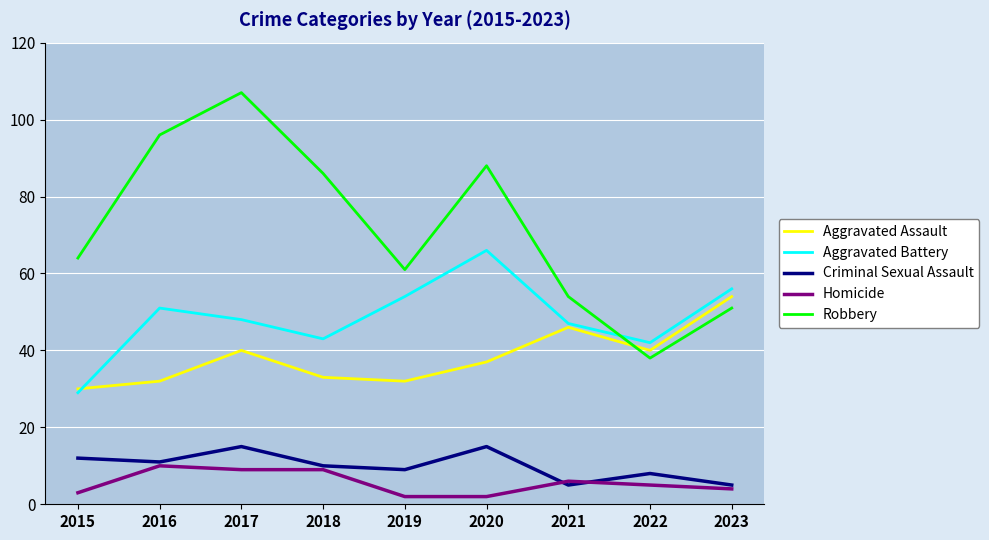

List the series in order of their peak value, highest first.

Robbery, Aggravated Battery, Aggravated Assault, Criminal Sexual Assault, Homicide